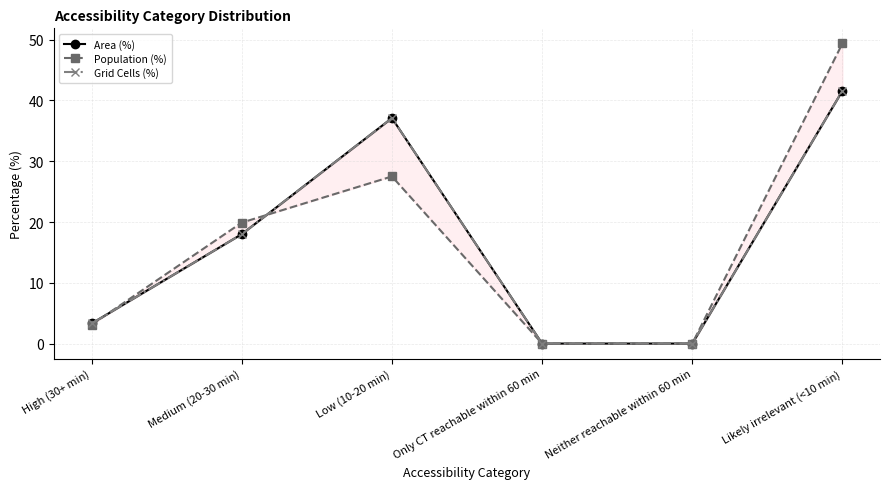

Is it true that Area (%) equals 18.0 at Medium (20-30 min)?

True